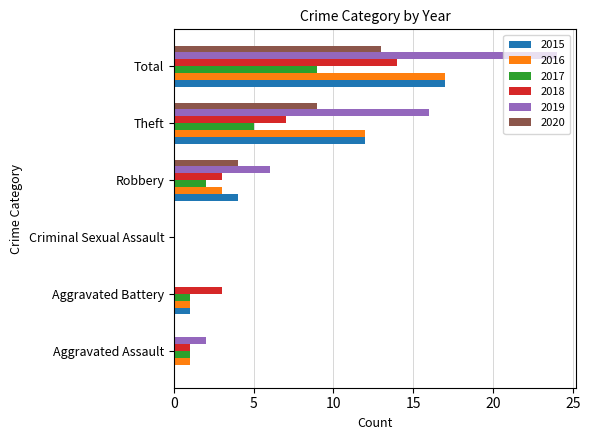

True or false: 2018 has a value of 3 at Aggravated Battery.

True